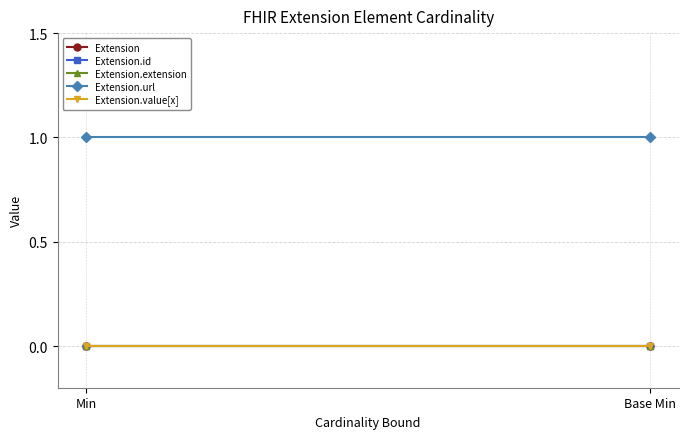

Is the value of Extension.extension at Min greater than the value of Extension at Base Min?

No